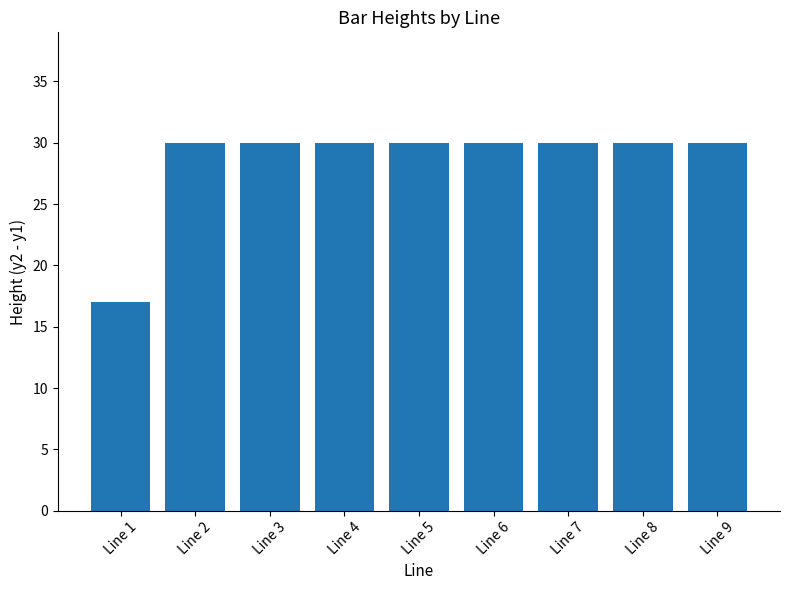

What is the value of the 1st bar from the left?

17